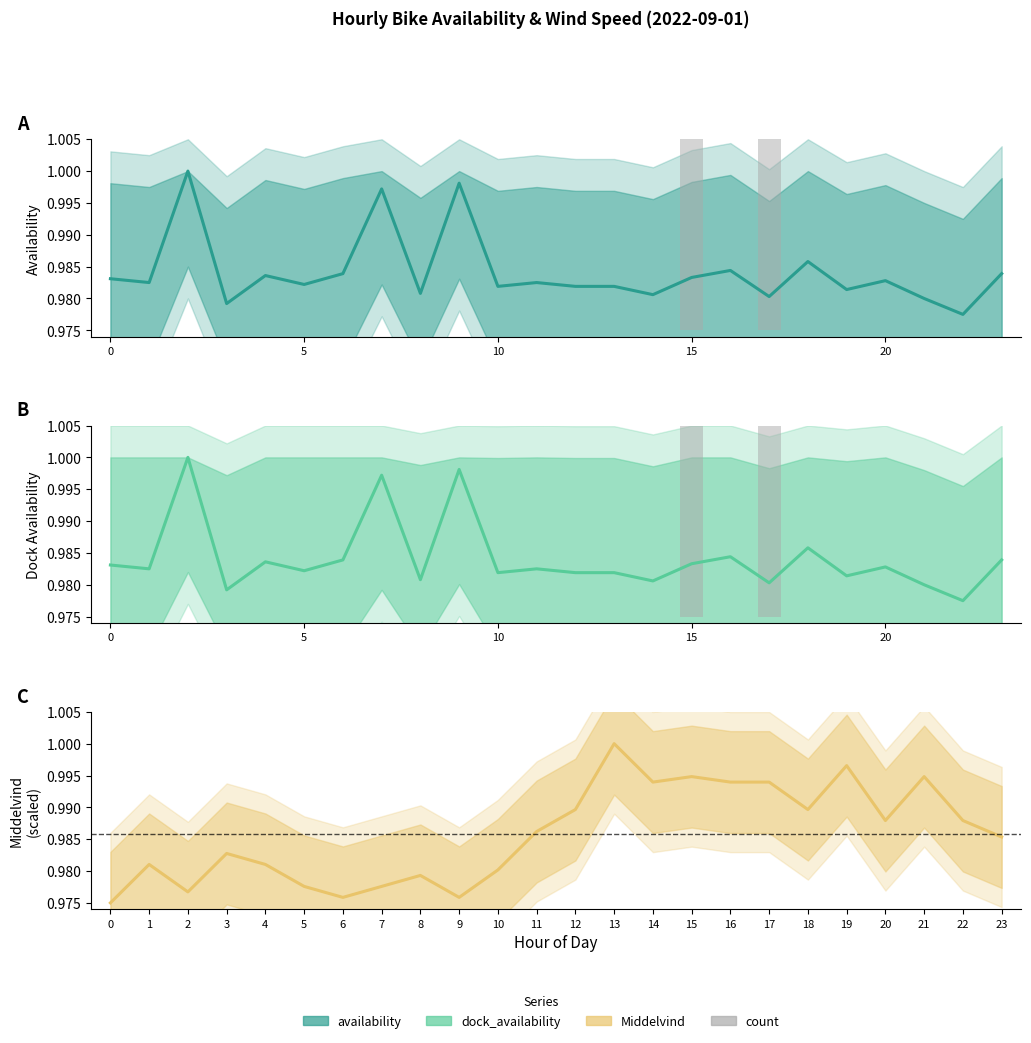

Which series has the largest range (max minus min)?

count